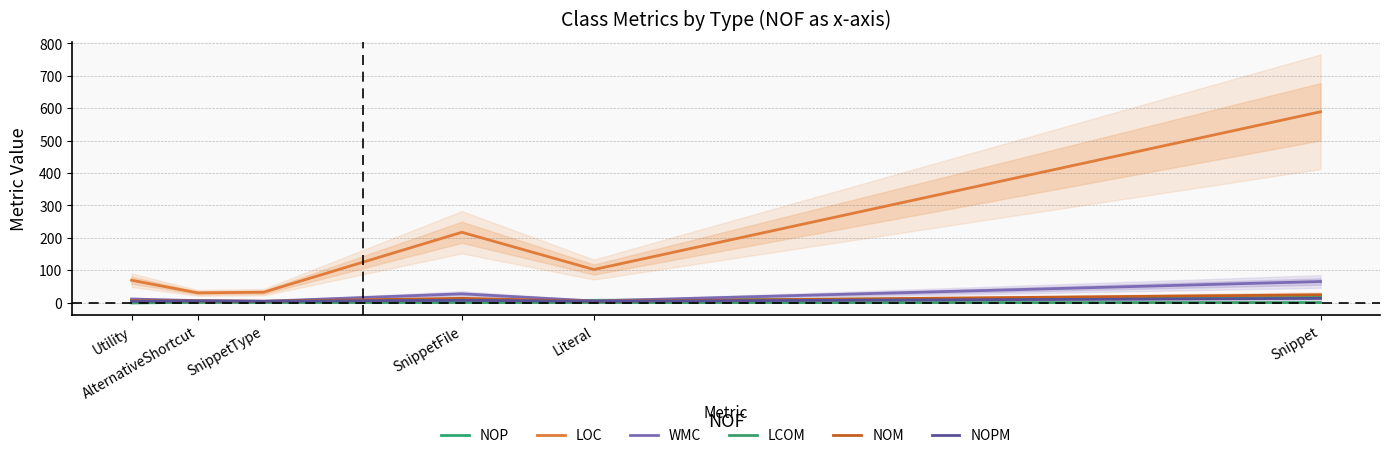

What is the sum of the LOC values at SnippetFile and Snippet?

806.0